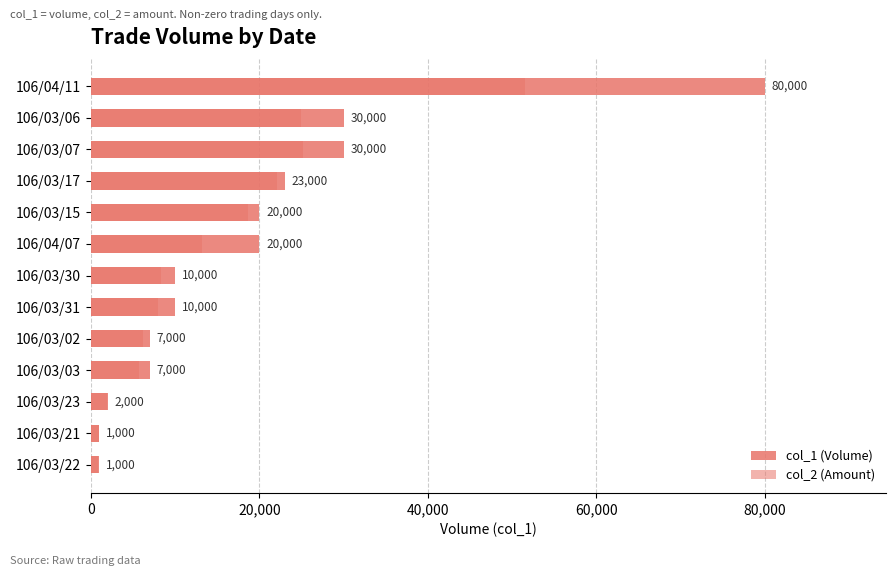

At 106/03/02, list the series in order from smallest to largest.

col_2 (Amount), col_1 (Volume)